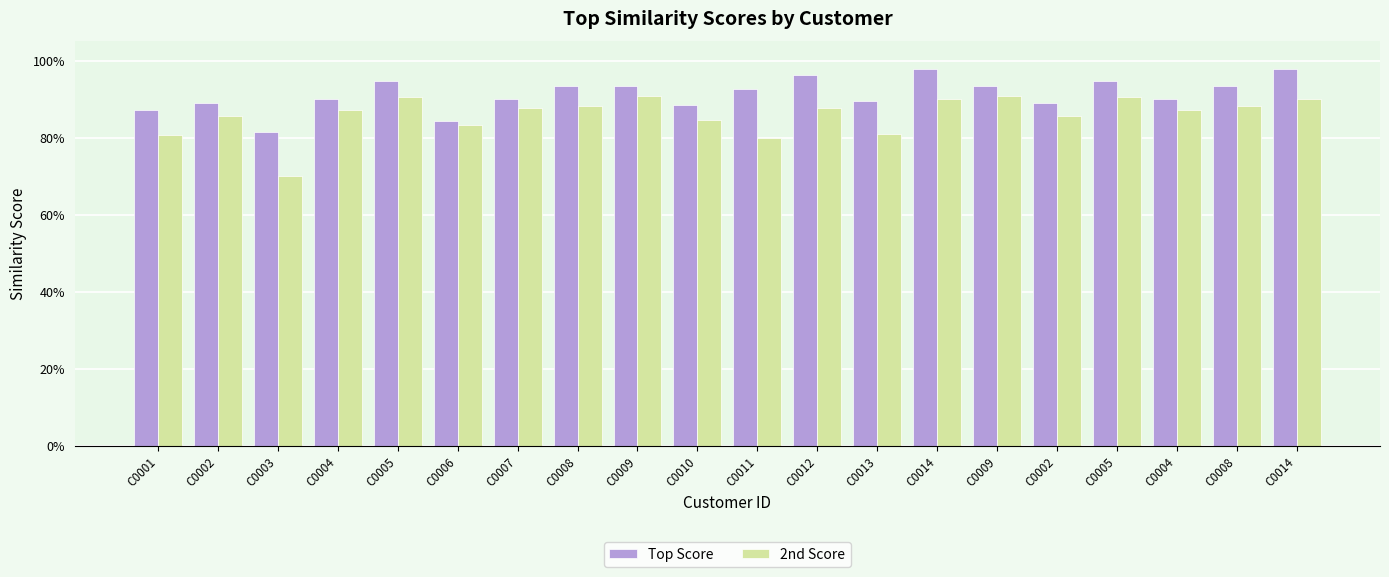

What is the minimum value shown in the chart?

0.7